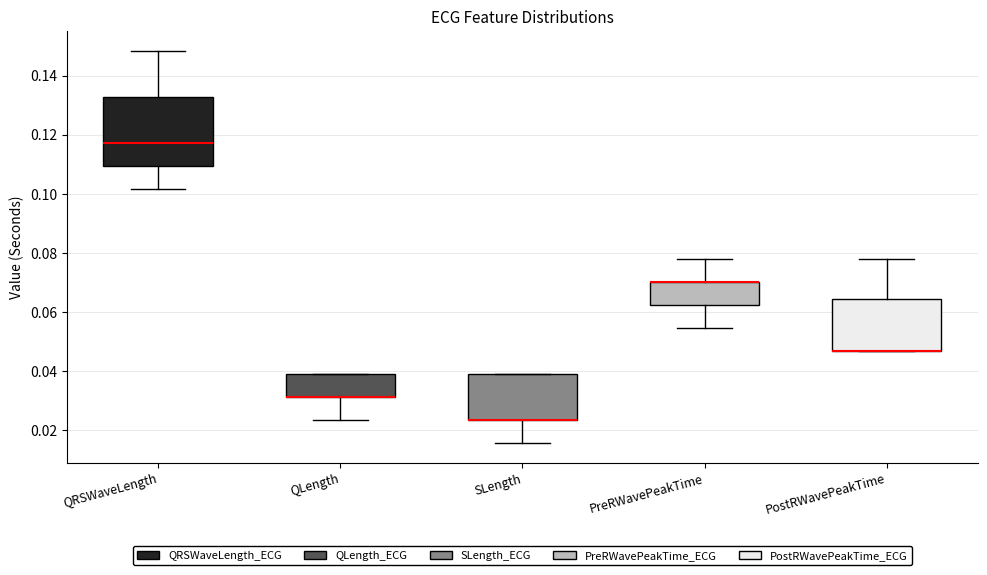

Reading left to right, transcribe this box plot: for each box, give where its median line is, the range the box spans, and where its two whiskers end, as read against the y-axis. The values are not printed on the chart, so give them approximately, as read against the axis.

QRSWaveLength: median 0.118, box 0.110 to 0.132, whiskers 0.102 to 0.148
QLength: median 0.032 (drawn on the box's lower edge), box 0.032 to 0.040, whiskers 0.024 to 0.040
SLength: median 0.024 (drawn on the box's lower edge), box 0.024 to 0.040, whiskers 0.016 to 0.040
PreRWavePeakTime: median 0.070 (drawn on the box's upper edge), box 0.062 to 0.070, whiskers 0.054 to 0.078
PostRWavePeakTime: median 0.046 (drawn on the box's lower edge), box 0.046 to 0.064, whiskers 0.046 to 0.078